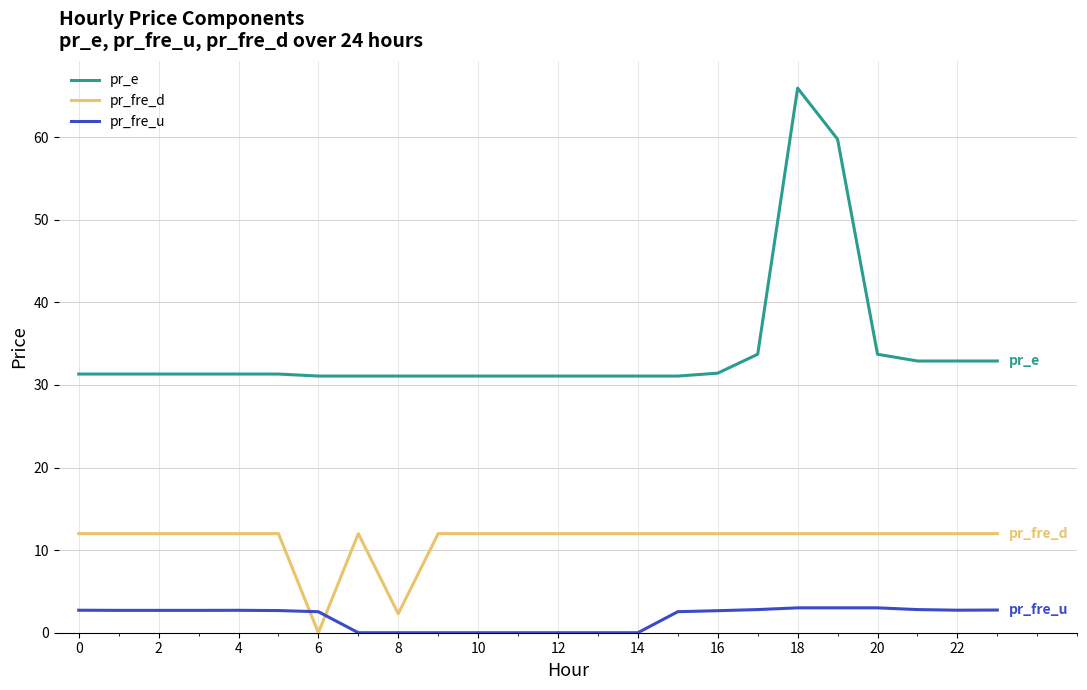

Which series has the largest range (max minus min)?

pr_e